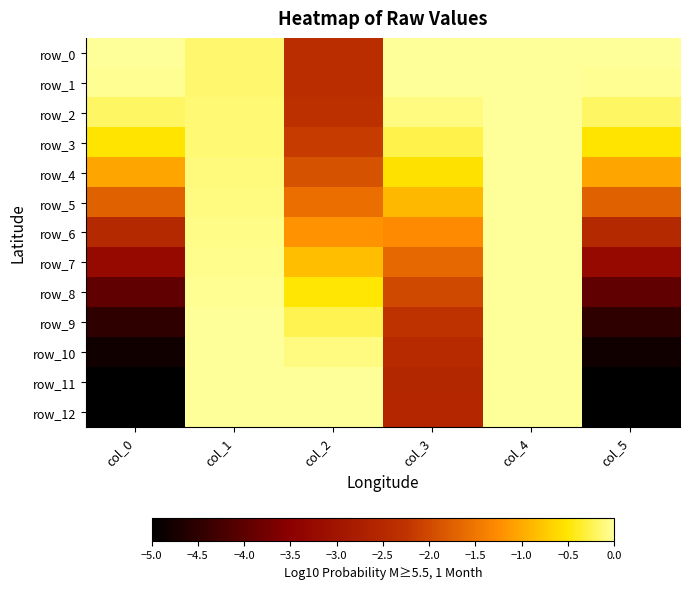

Reading right to left, list all the values displayed in this chart.

row_0: col_5=0.0	col_4=0.0	col_3=0.0	col_2=-2.4	col_1=-0.1	col_0=0.0
row_1: col_5=-0.0	col_4=0.0	col_3=-0.0	col_2=-2.4	col_1=-0.1	col_0=-0.0
row_2: col_5=-0.2	col_4=-0.0	col_3=-0.1	col_2=-2.3	col_1=-0.1	col_0=-0.2
row_3: col_5=-0.5	col_4=-0.0	col_3=-0.3	col_2=-2.2	col_1=-0.1	col_0=-0.5
row_4: col_5=-1.0	col_4=-0.0	col_3=-0.5	col_2=-1.9	col_1=-0.1	col_0=-1.0
row_5: col_5=-1.7	col_4=-0.0	col_3=-0.9	col_2=-1.6	col_1=-0.1	col_0=-1.7
row_6: col_5=-2.5	col_4=-0.0	col_3=-1.3	col_2=-1.2	col_1=-0.1	col_0=-2.5
row_7: col_5=-3.3	col_4=-0.0	col_3=-1.7	col_2=-0.8	col_1=-0.0	col_0=-3.3
row_8: col_5=-4.0	col_4=-0.0	col_3=-2.0	col_2=-0.5	col_1=-0.0	col_0=-4.0
row_9: col_5=-4.5	col_4=-0.0	col_3=-2.3	col_2=-0.2	col_1=-0.0	col_0=-4.5
row_10: col_5=-4.8	col_4=-0.0	col_3=-2.4	col_2=-0.1	col_1=-0.0	col_0=-4.8
row_11: col_5=-5.0	col_4=-0.0	col_3=-2.5	col_2=-0.0	col_1=-0.0	col_0=-5.0
row_12: col_5=-5.0	col_4=-0.0	col_3=-2.5	col_2=0.0	col_1=0.0	col_0=-5.0